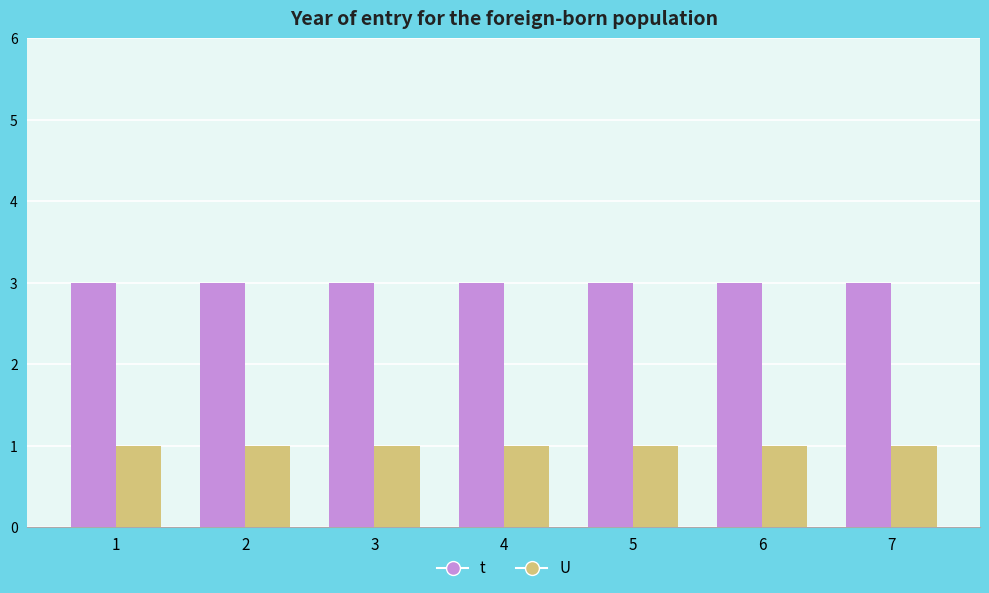

What is the value of the t bar at the 1st from the left?

3